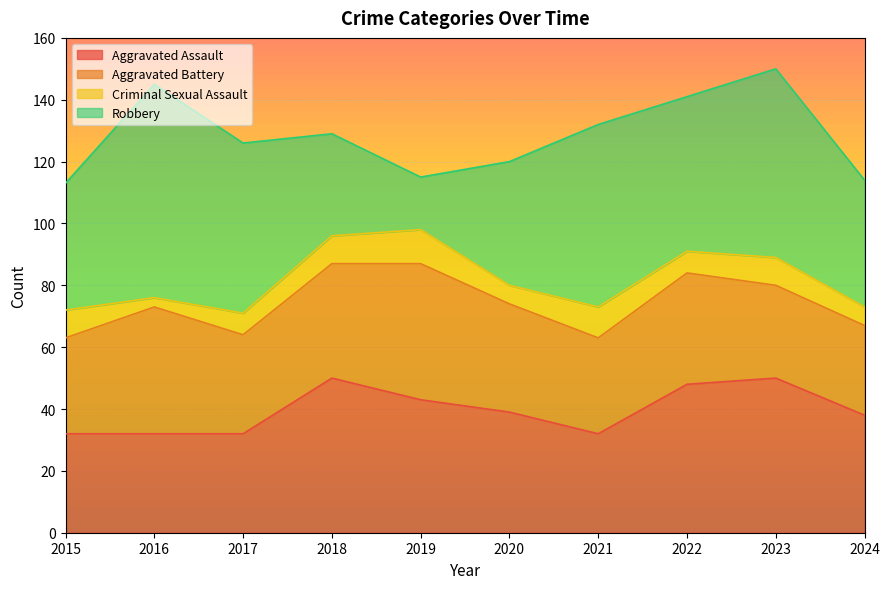

Which series has the widest spread of values?

Robbery